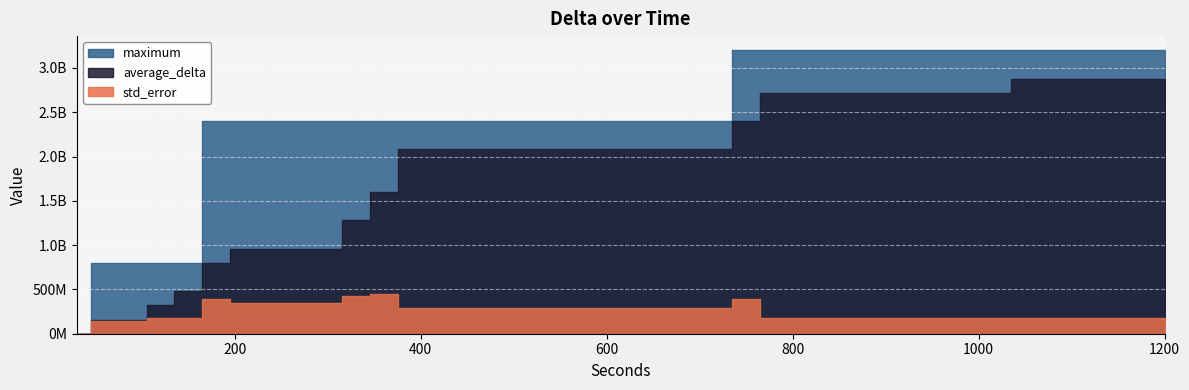

What is the highest value of the maximum series?

3200000008.0